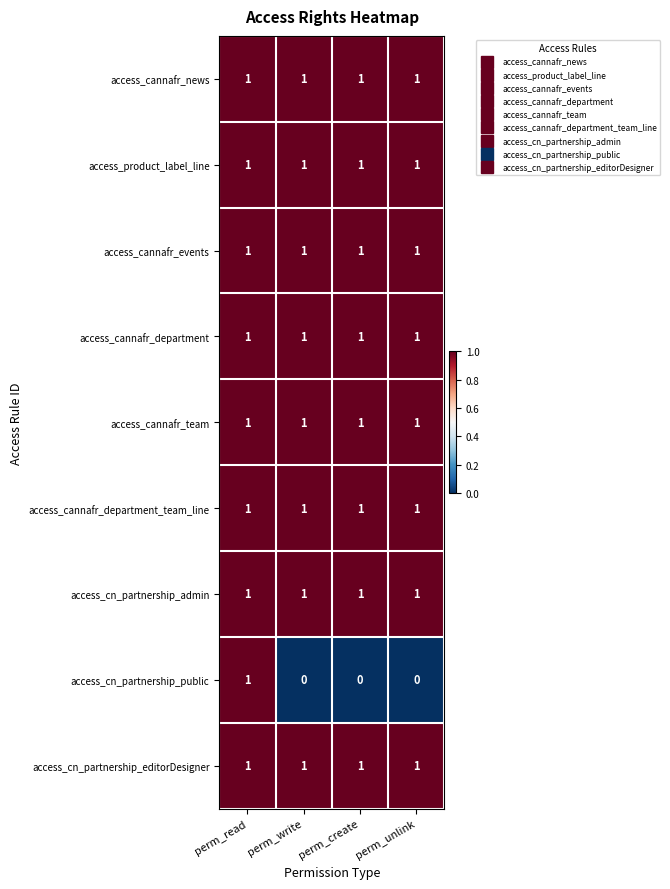

What is the sum of all access_cannafr_team values?

4